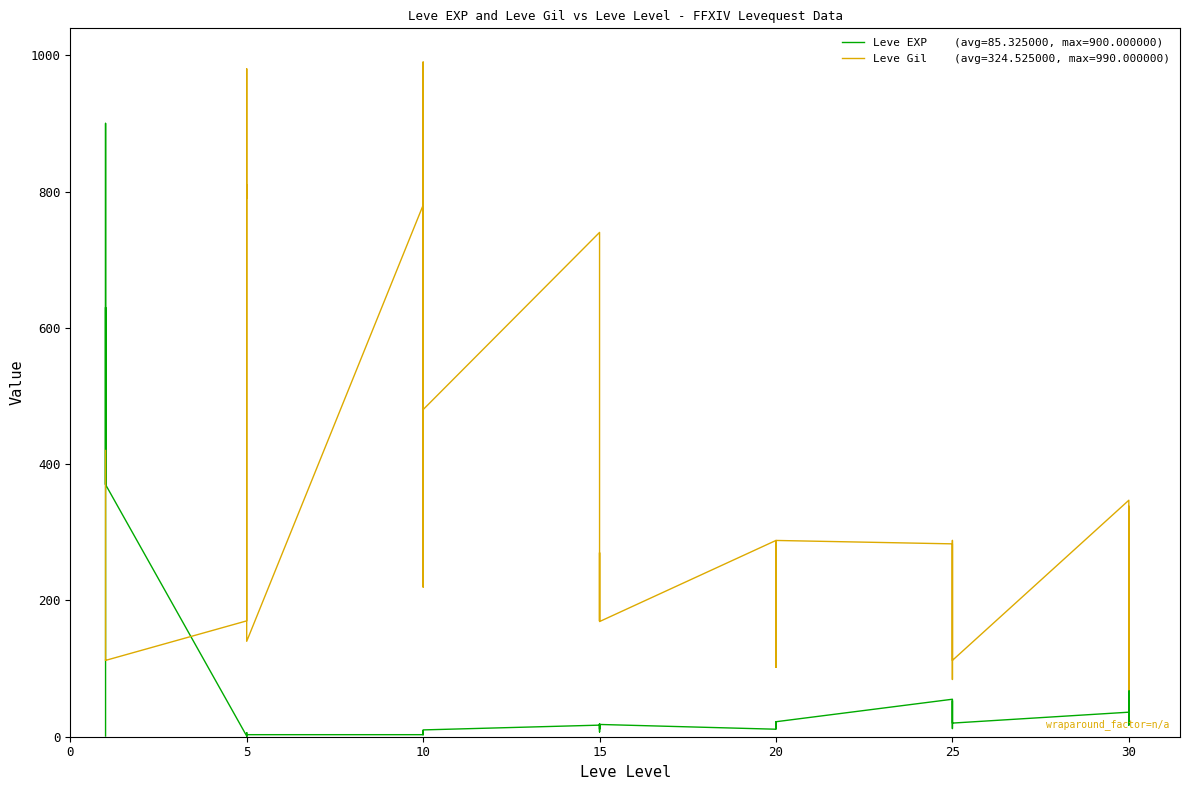

Which series has the largest total across all categories?

Leve Gil